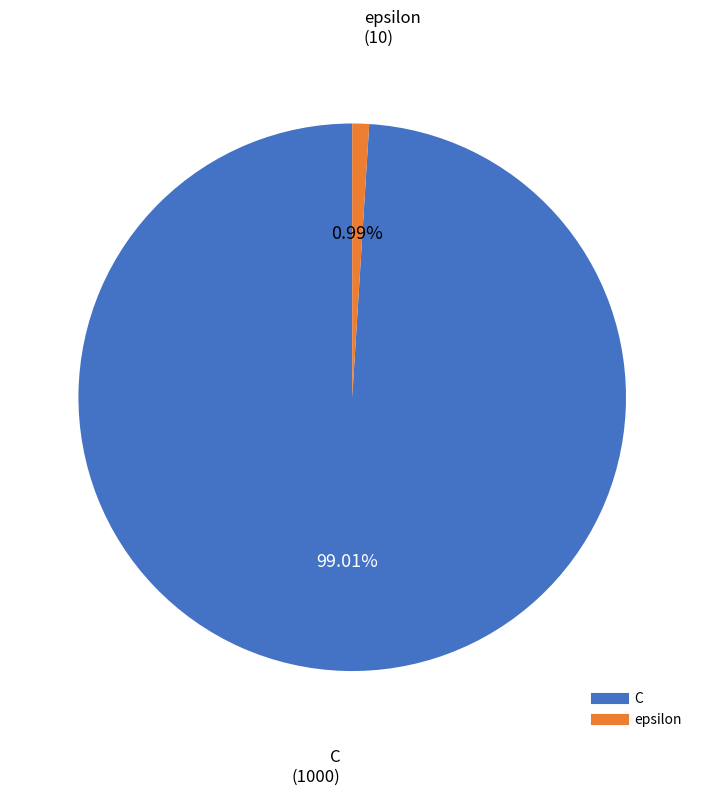

How many slices are in this pie chart?

2